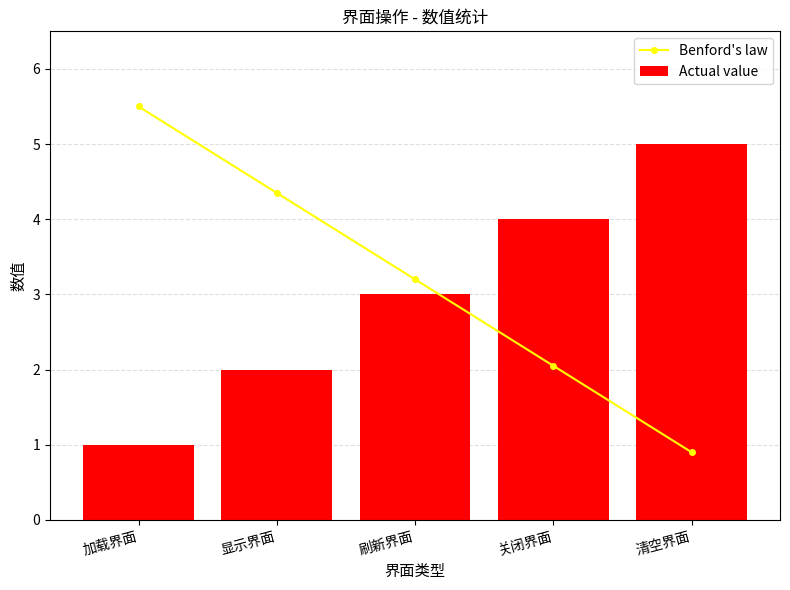

What is the average value of the Benford's law series?

3.2